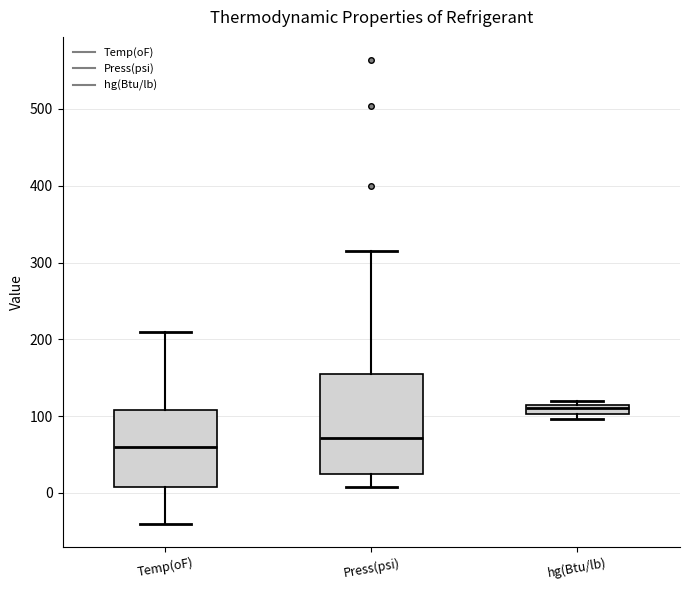

Which box has the lowest median line?

Temp(oF)